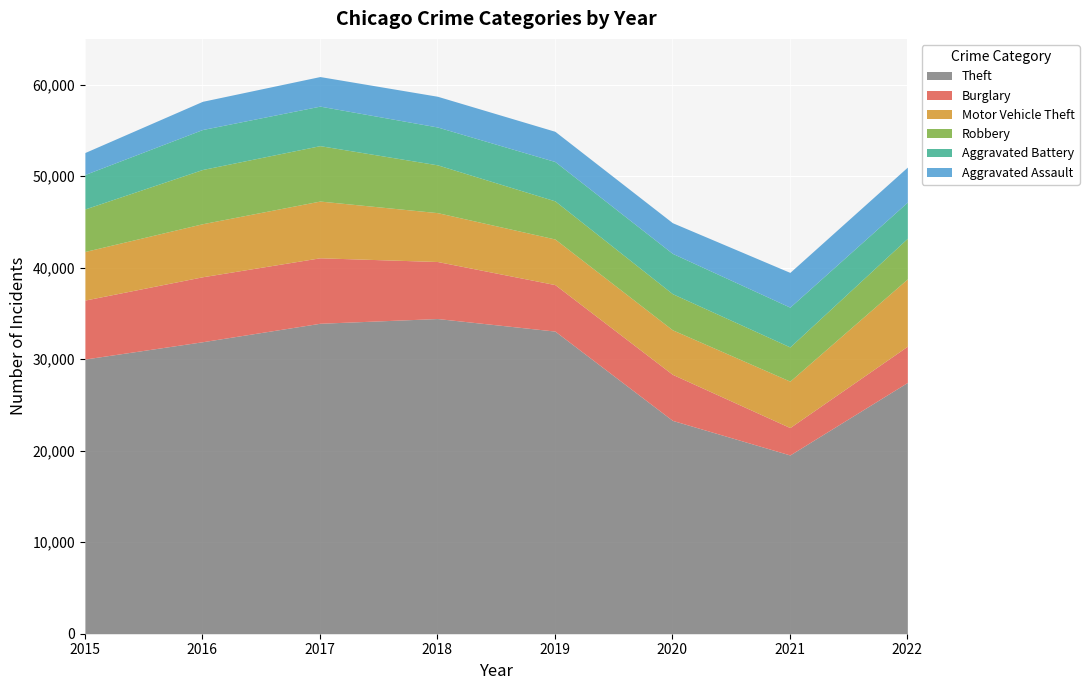

At which category is the sum across all series the highest?

2017